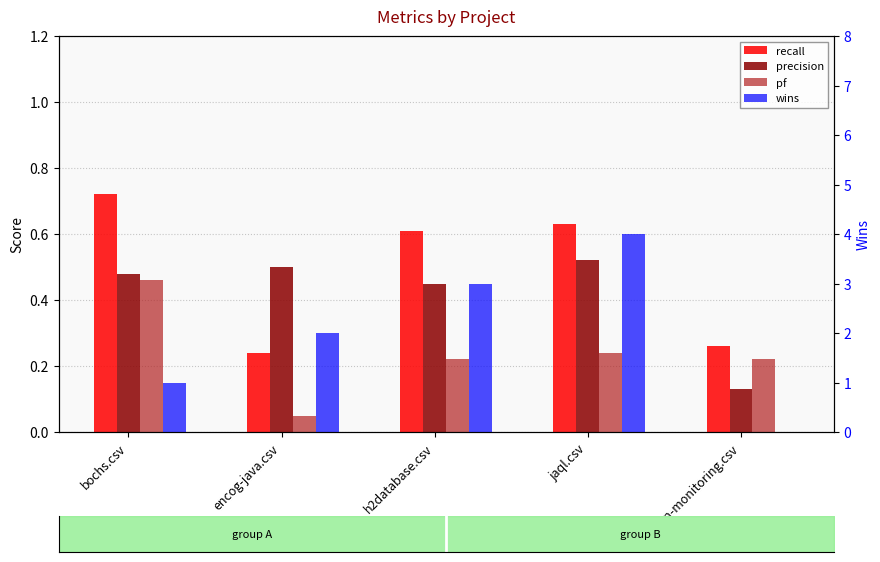

Which series has the largest range (max minus min)?

wins